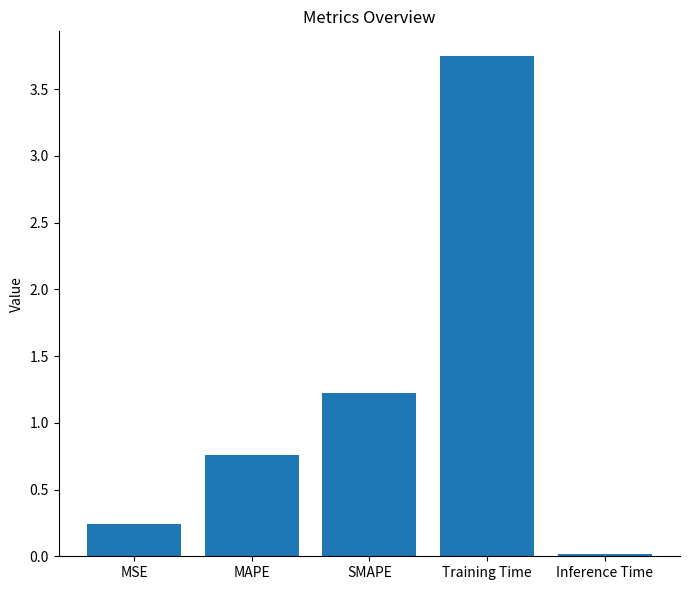

What is the change in value from MAPE to Training Time?

+3.0